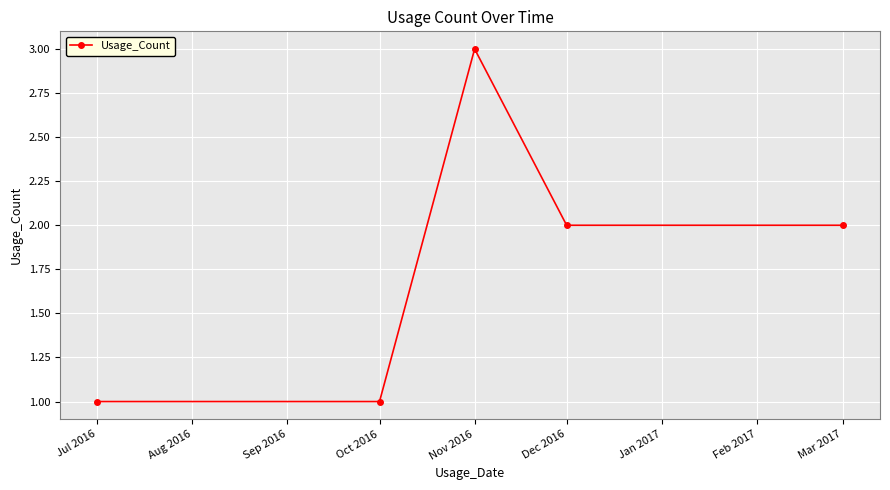

What is the sum of all values?

9